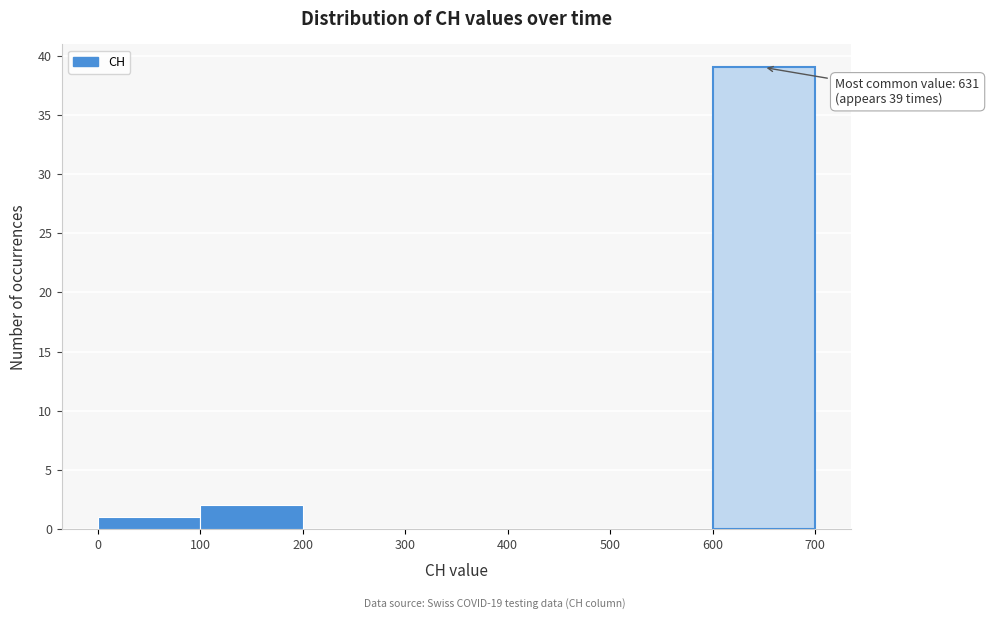

Which range on the x-axis has the tallest bar?

600 to 700